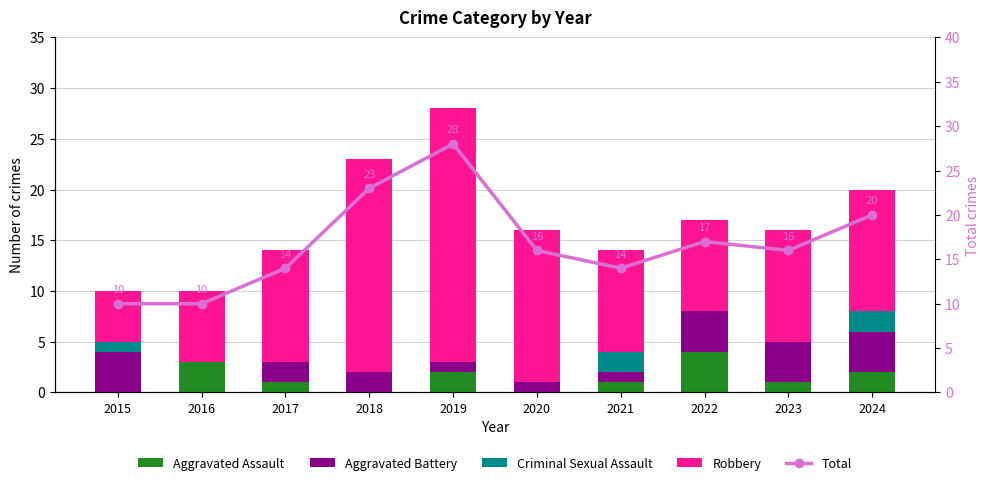

What is the value of the Criminal Sexual Assault bar at the 1st from the left?

1